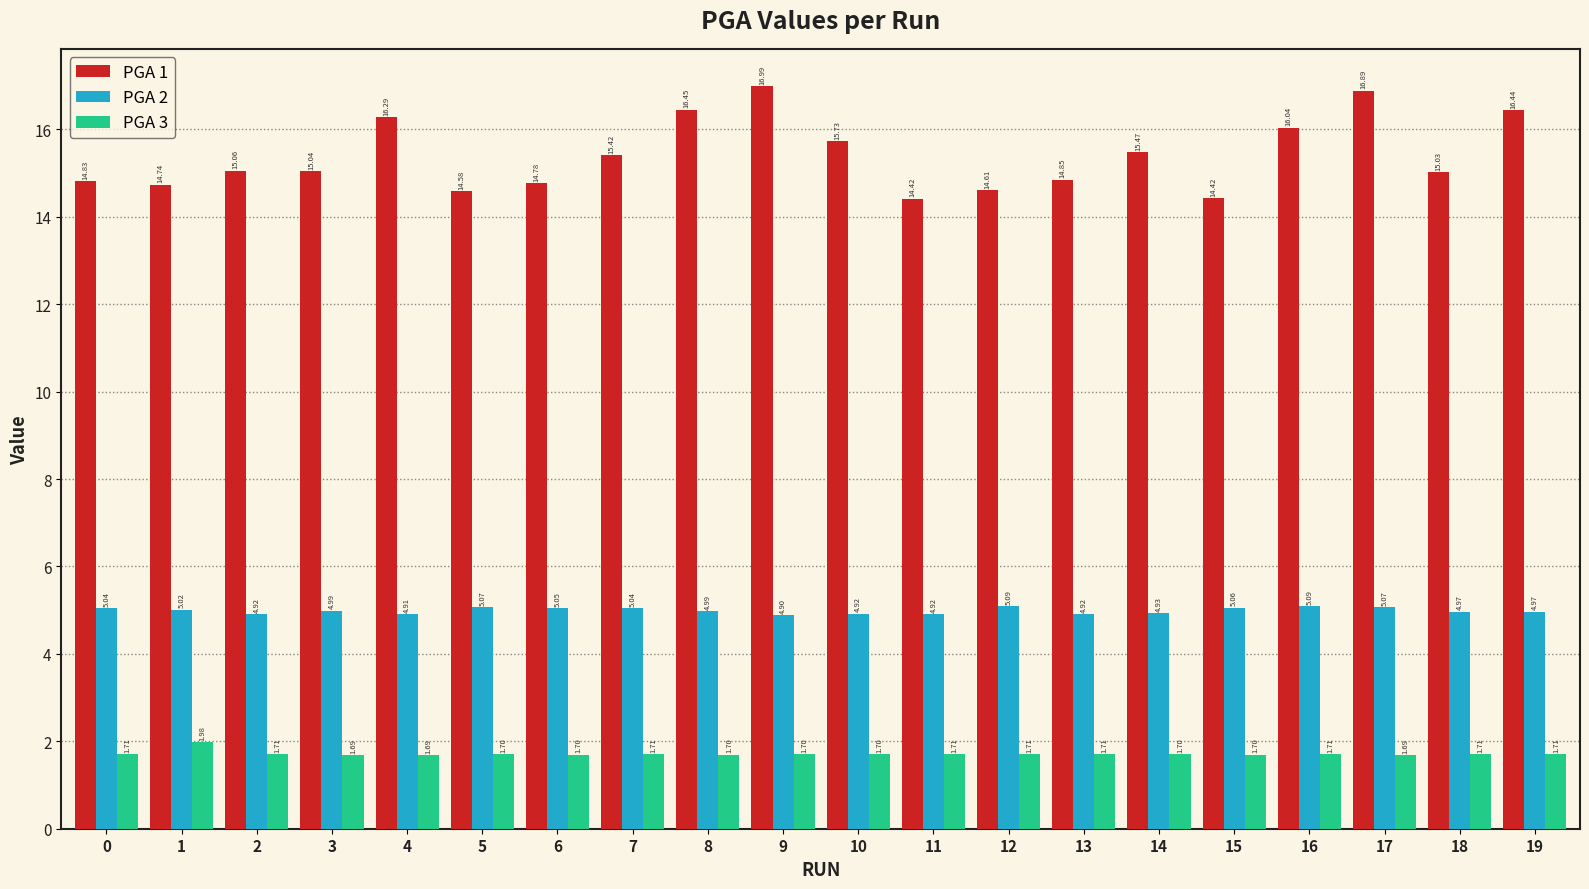

What is the difference between the highest and lowest values at 13?

13.1